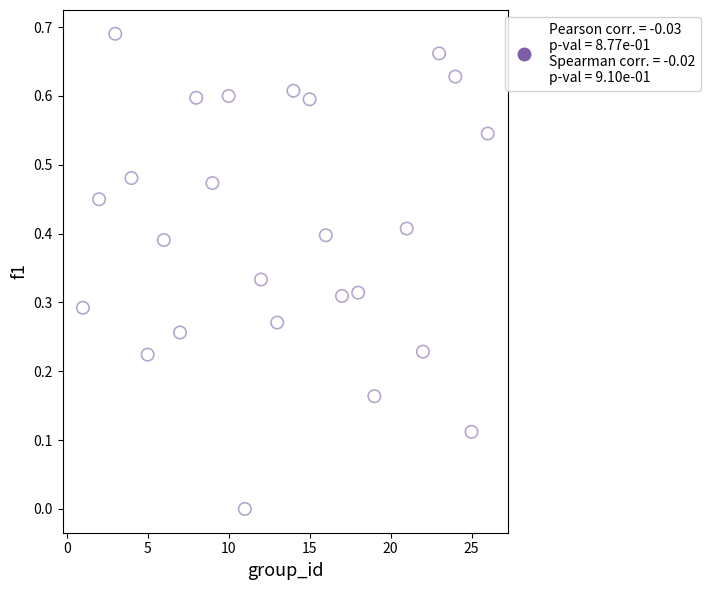

What is the range of X values (max minus min)?

25.0